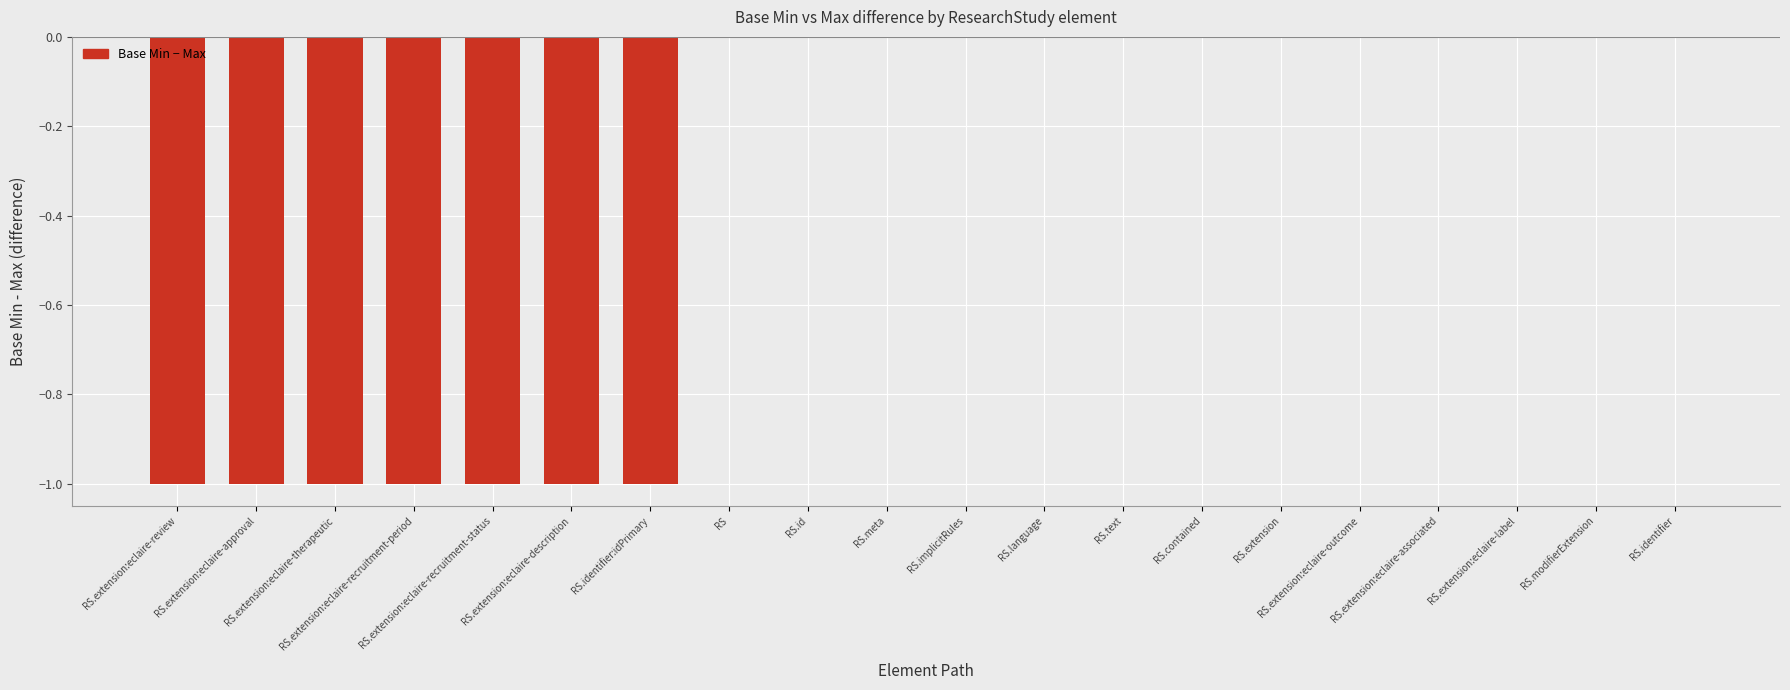

Reading left to right, transcribe all the data shown in this chart.

RS.extension:eclaire-review=-1	RS.extension:eclaire-approval=-1	RS.extension:eclaire-therapeutic=-1	RS.extension:eclaire-recruitment-period=-1	RS.extension:eclaire-recruitment-status=-1	RS.extension:eclaire-description=-1	RS.identifier:idPrimary=-1	RS=0	RS.id=0	RS.meta=0	RS.implicitRules=0	RS.language=0	RS.text=0	RS.contained=0	RS.extension=0	RS.extension:eclaire-outcome=0	RS.extension:eclaire-associated=0	RS.extension:eclaire-label=0	RS.modifierExtension=0	RS.identifier=0